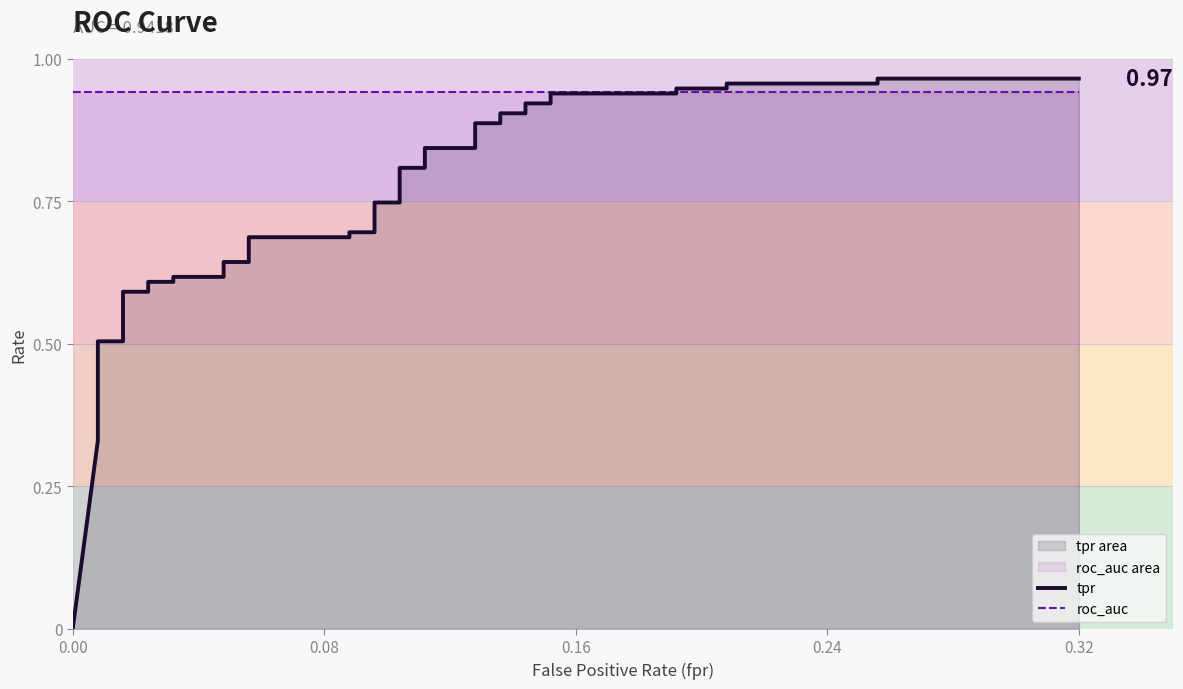

What is the difference between the maximum and minimum values in the tpr series?

1.0